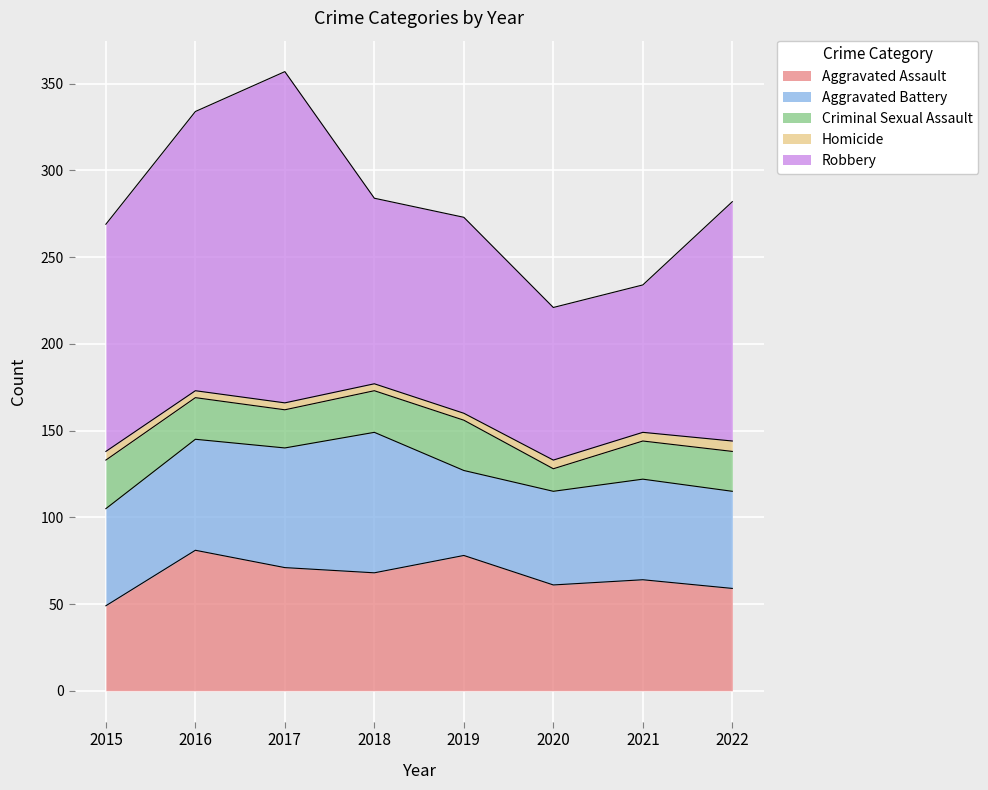

What is the value of the Robbery point at the 5th from the left?

113